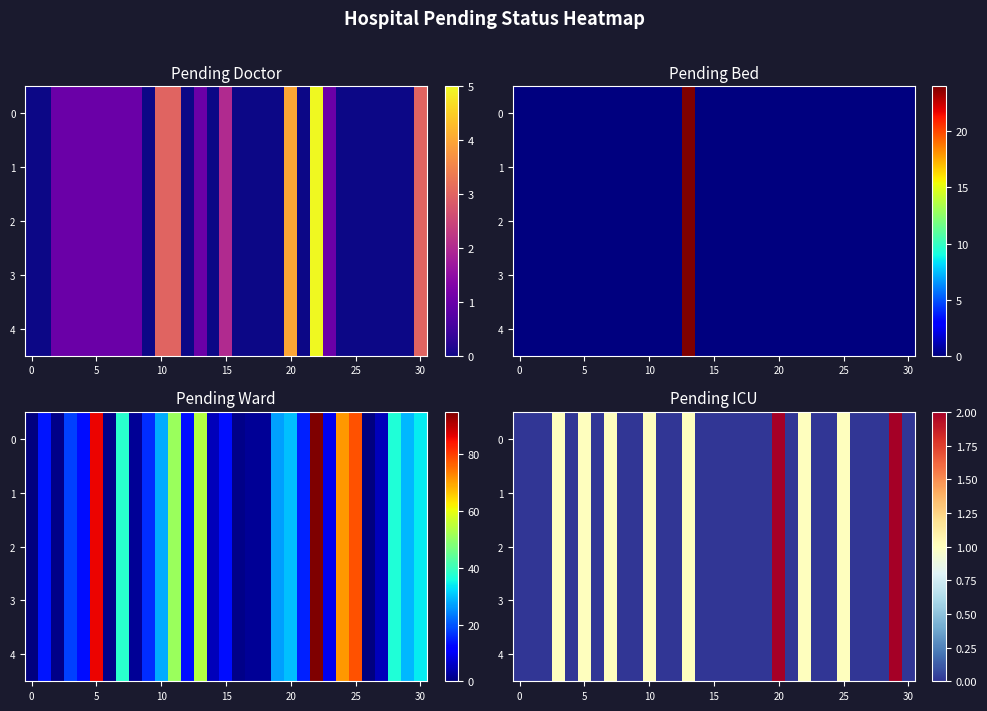

What is the maximum value for 4?

2